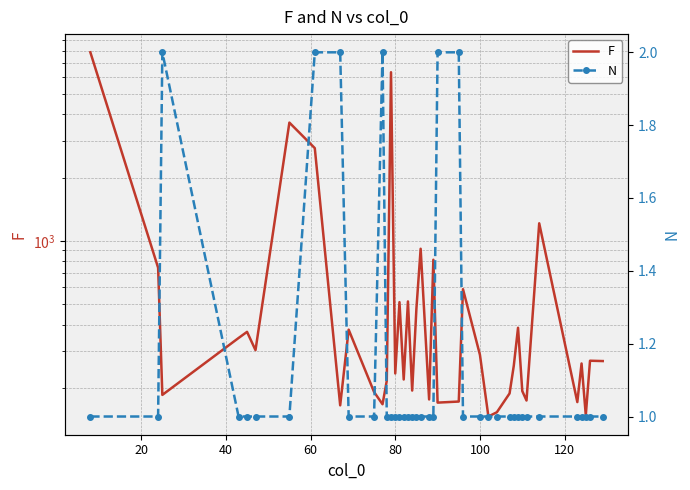

Is it true that F equals 313 at 19?

False